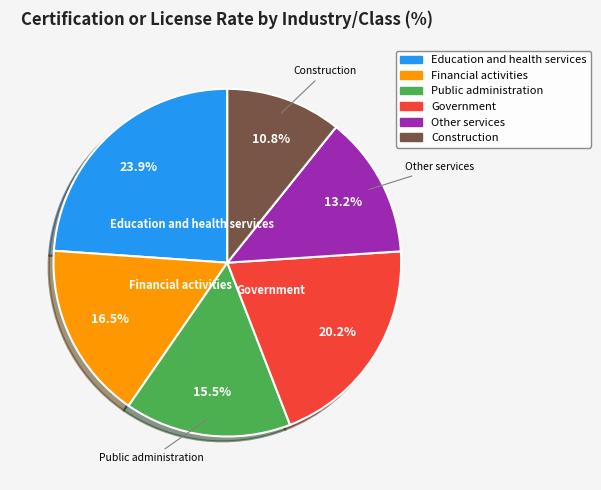

Rank the categories by value from lowest to highest.

Construction, Other services, Public administration, Financial activities, Government, Education and health services